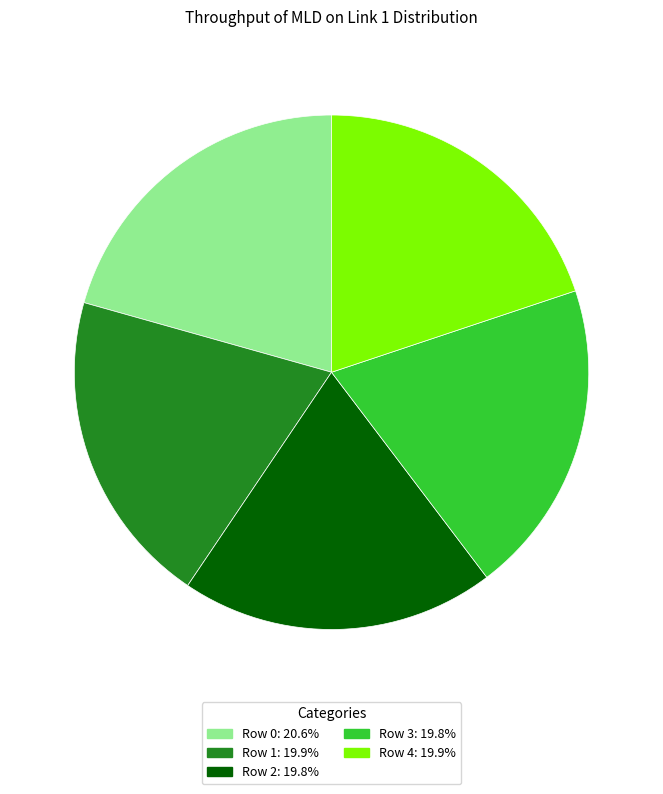

Is there any slice that represents more than half of the pie?

No